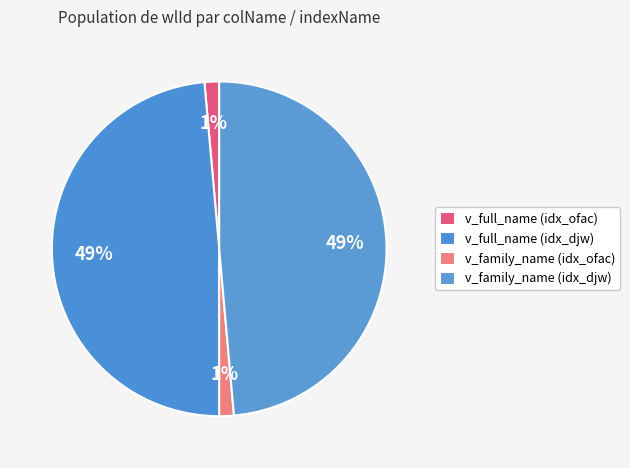

What is the smallest slice in the pie chart?

v_full_name (idx_ofac)